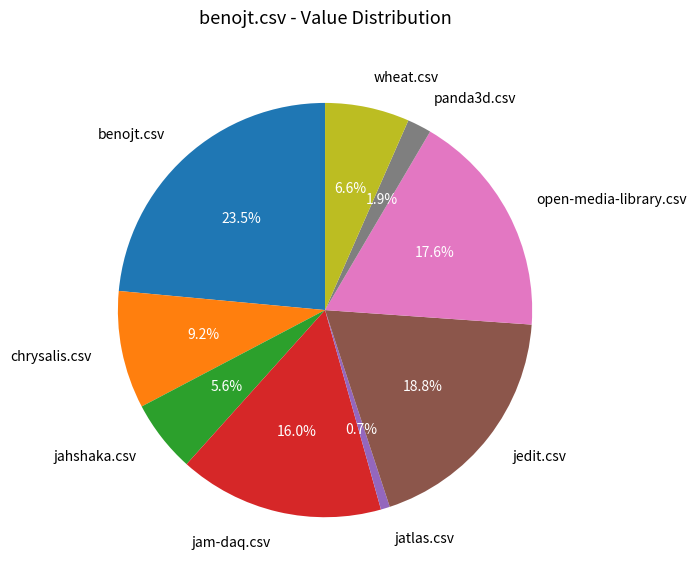

What percentage is NOT represented by jedit.csv?

81.2%